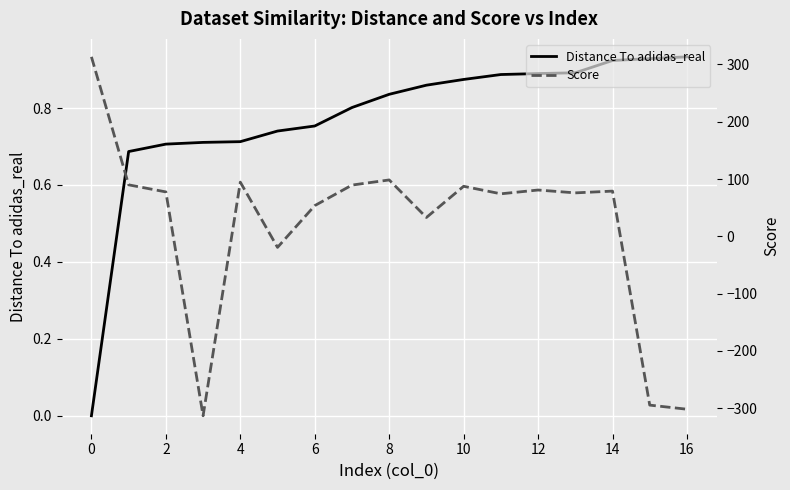

What is the difference between the maximum and second lowest values in the Distance To adidas_real series?

0.2